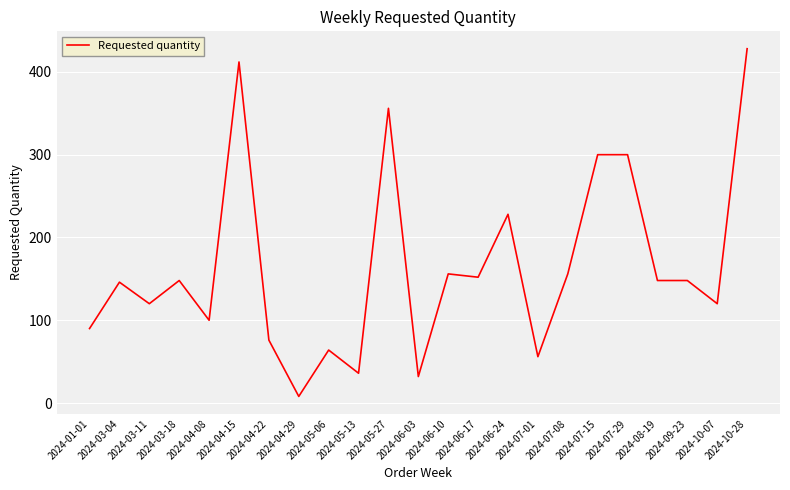

What is the sum of the values at 2024-06-24 and 2024-03-18?

376